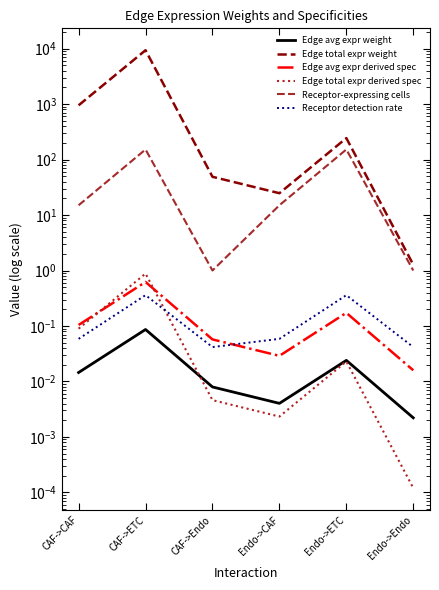

What is the label of the 3rd point from the right?

Endo->CAF